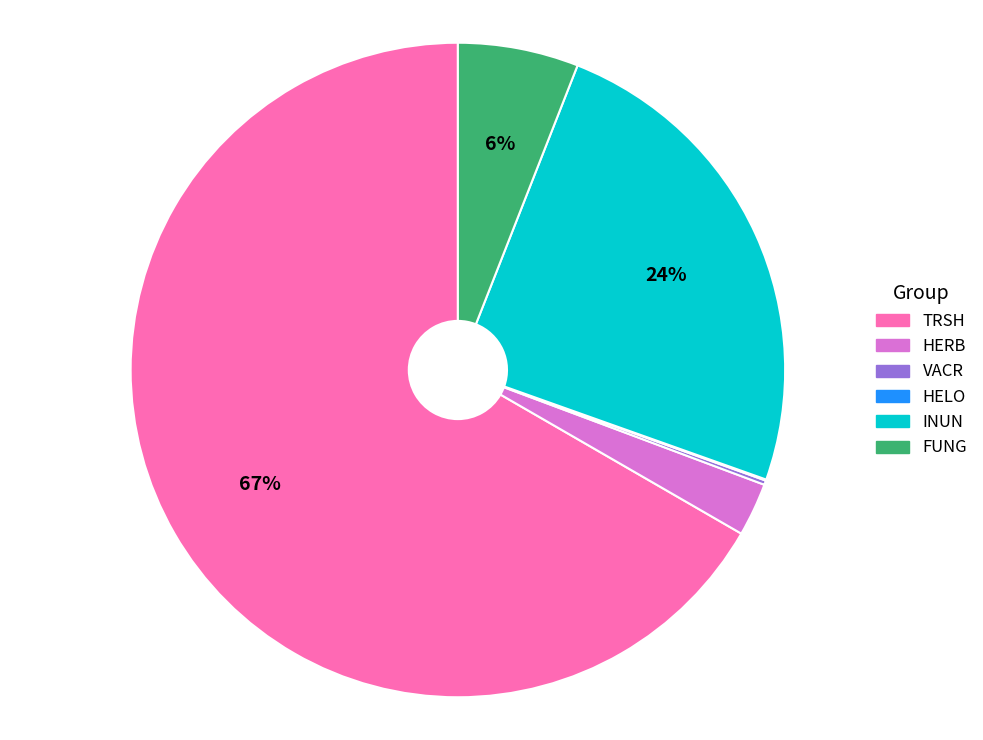

To the nearest percent, what percentage of the pie is FUNG?

6%